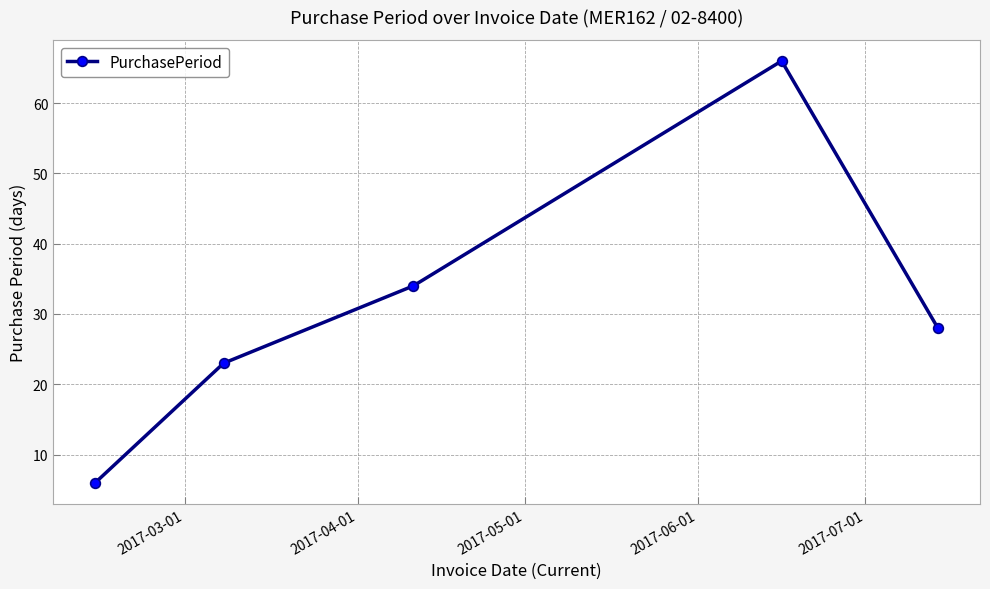

Is this an area chart (filled region under the line)?

No